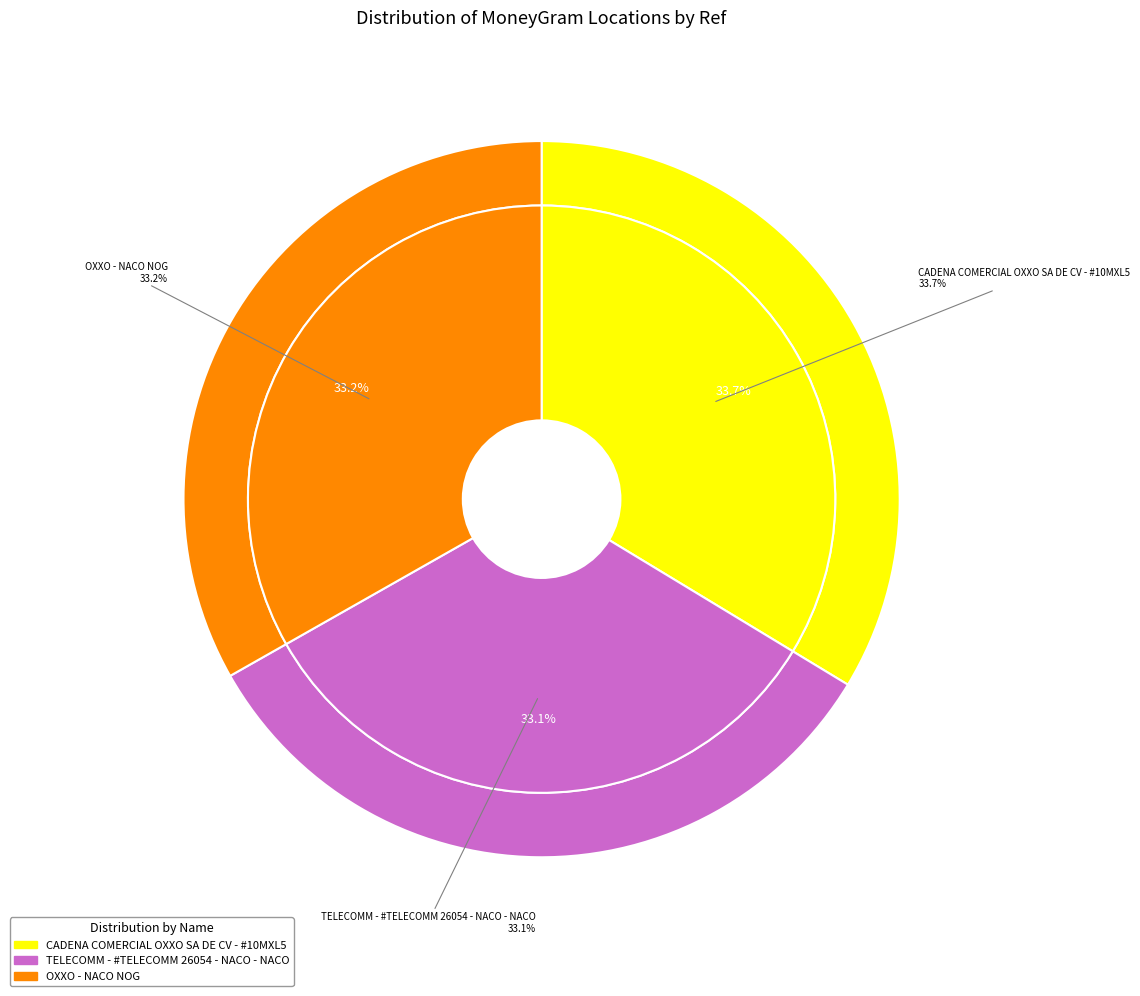

Which has a higher value, OXXO - NACO NOG or TELECOMM - #TELECOMM 26054 - NACO - NACO?

OXXO - NACO NOG